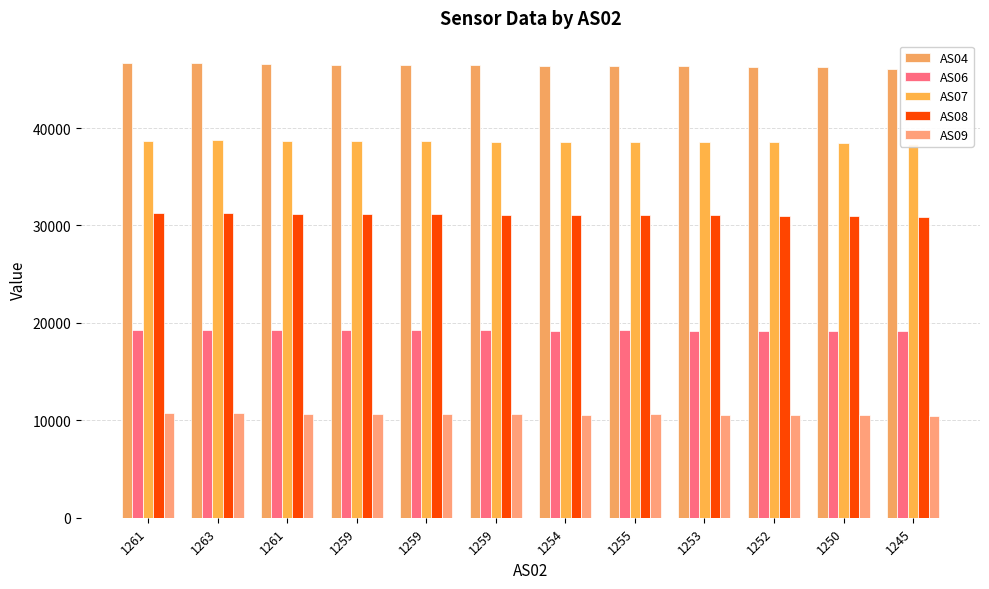

Which series has the widest spread of values?

AS04